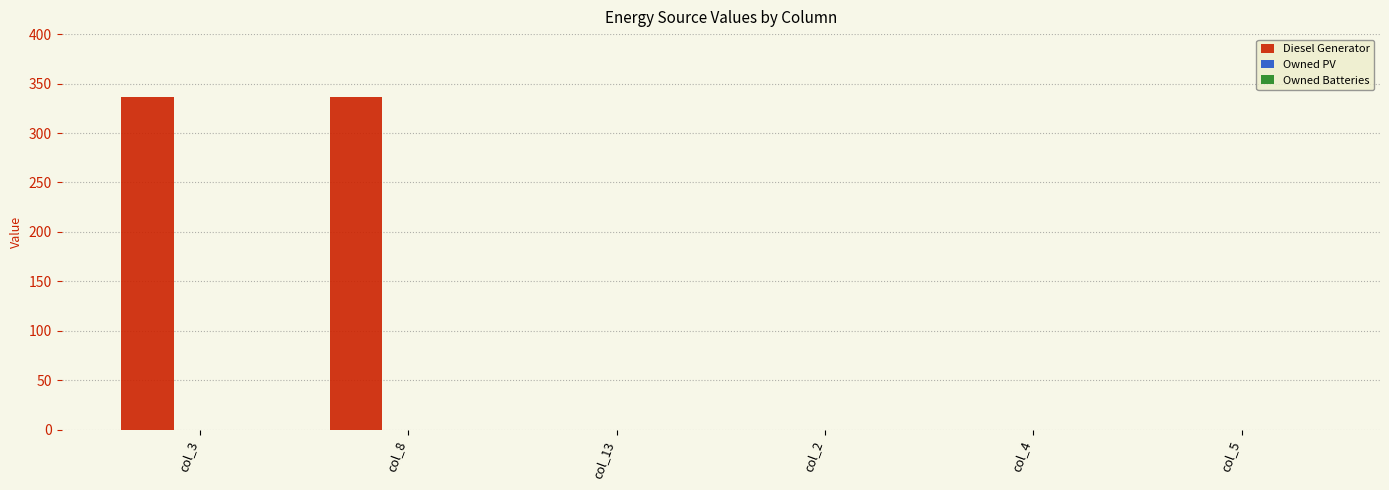

The value at col_2 is 0. True or false?

True